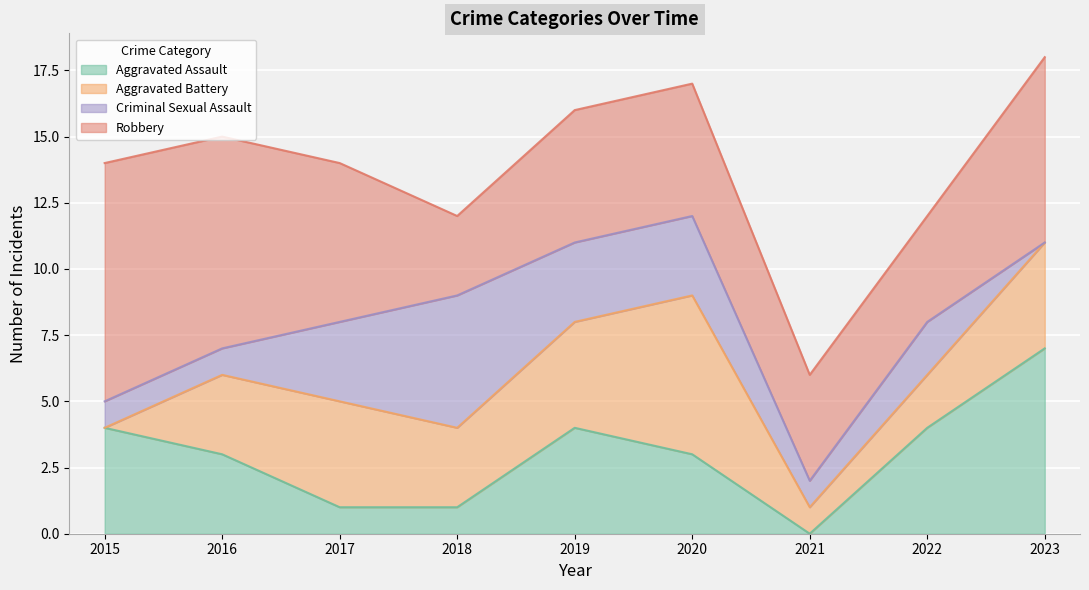

At which category does Aggravated Assault reach its first local peak?

2019